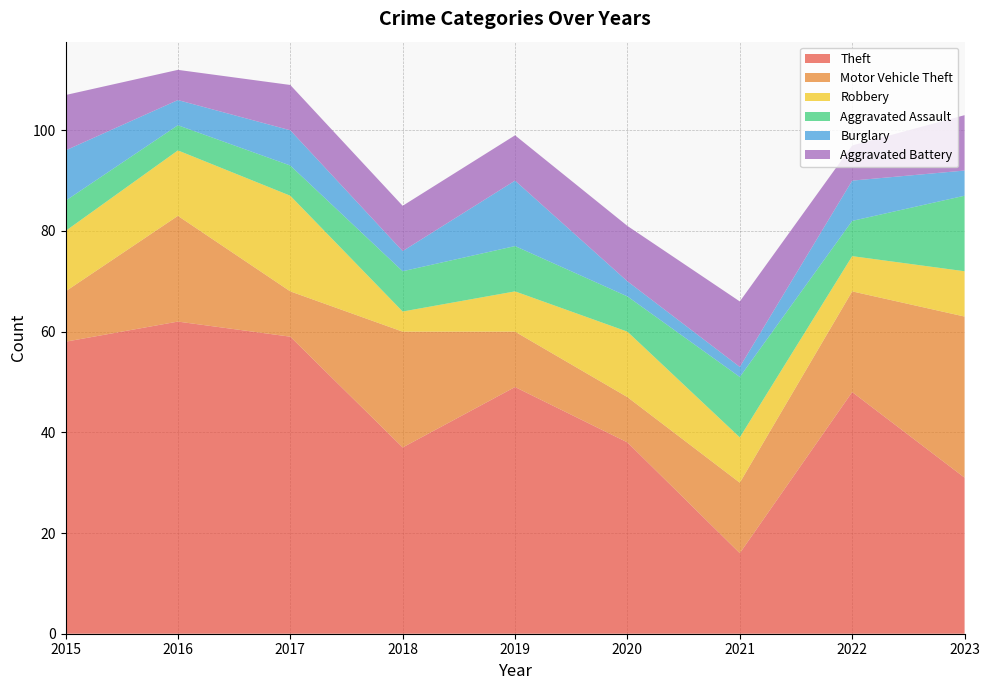

Reading left to right, list all the values displayed in this chart.

Theft: 2015=58	2016=62	2017=59	2018=37	2019=49	2020=38	2021=16	2022=48	2023=31
Motor Vehicle Theft: 2015=10	2016=21	2017=9	2018=23	2019=11	2020=9	2021=14	2022=20	2023=32
Robbery: 2015=12	2016=13	2017=19	2018=4	2019=8	2020=13	2021=9	2022=7	2023=9
Aggravated Assault: 2015=6	2016=5	2017=6	2018=8	2019=9	2020=7	2021=12	2022=7	2023=15
Burglary: 2015=10	2016=5	2017=7	2018=4	2019=13	2020=3	2021=2	2022=8	2023=5
Aggravated Battery: 2015=11	2016=6	2017=9	2018=9	2019=9	2020=11	2021=13	2022=7	2023=11